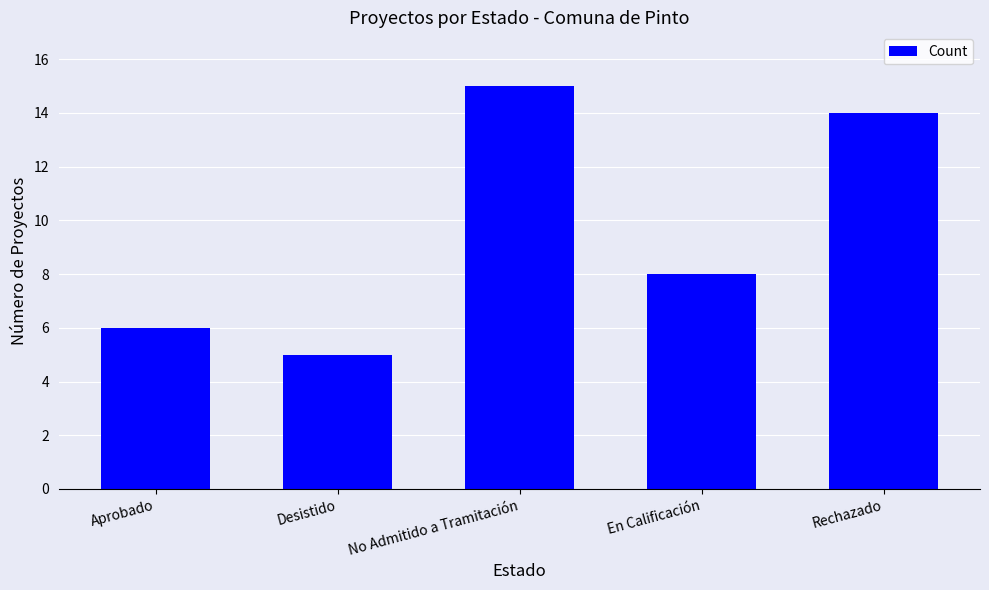

What is the difference between the maximum and minimum values?

10